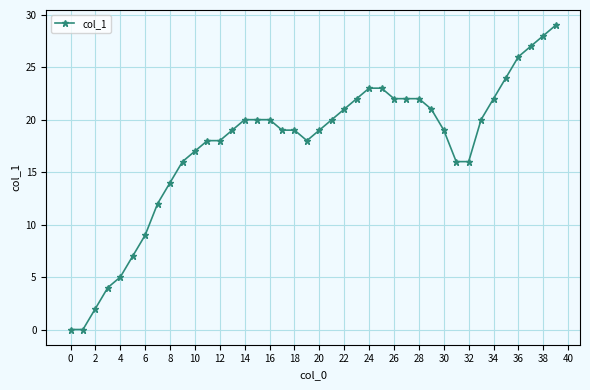

What is the maximum value shown in the chart?

29